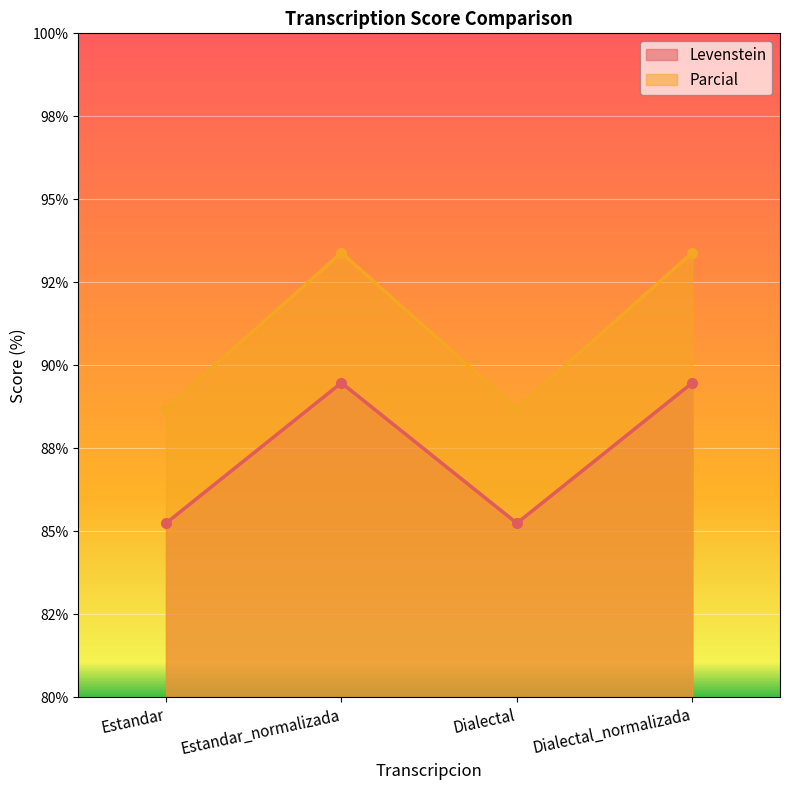

What is the value of the Levenstein point at the 2nd from the left?

89.5